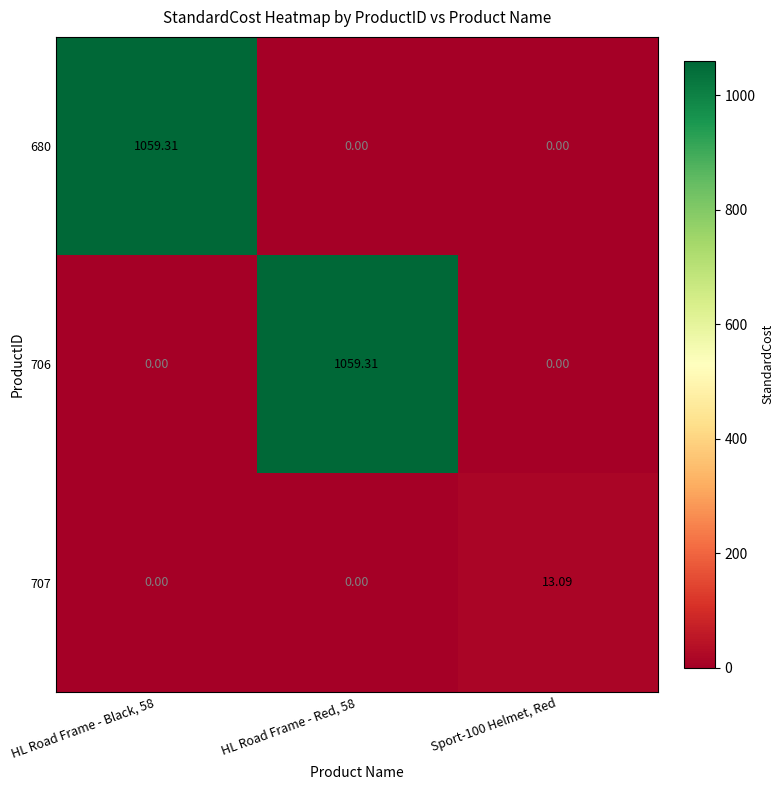

How many positive values does the 680 series have?

1